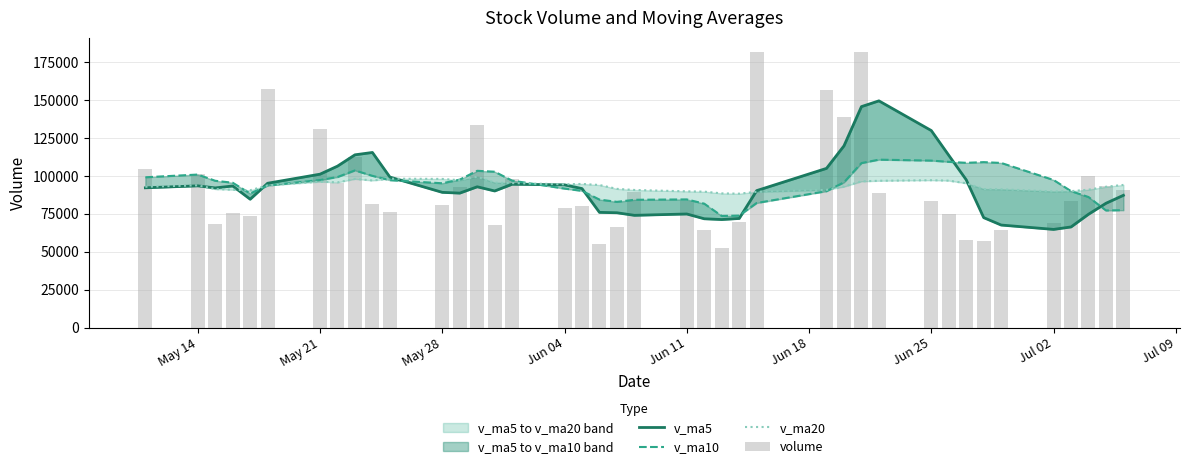

What is the total value across all series at May 28?

363183.1